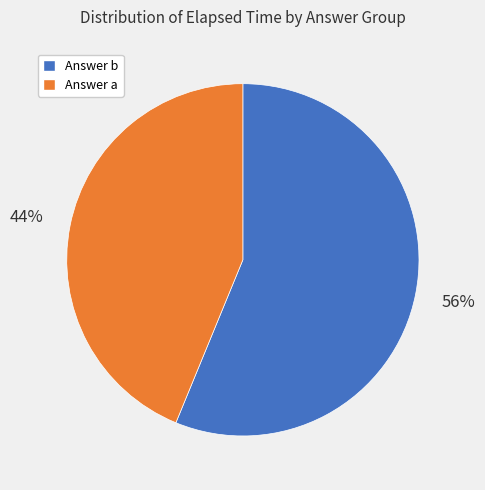

How many segments does this pie chart have?

2